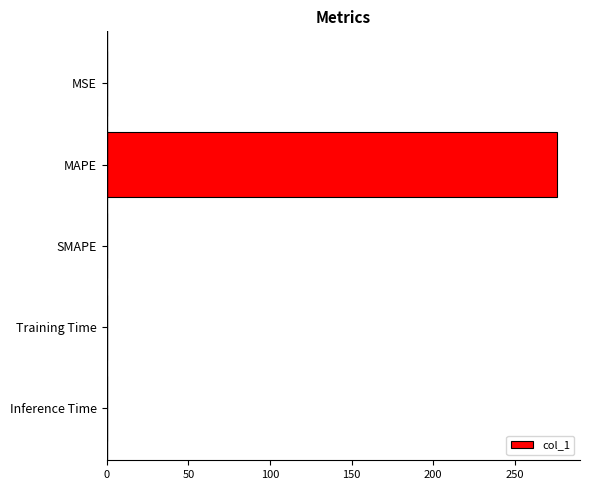

Between Training Time and MAPE, which is larger?

MAPE